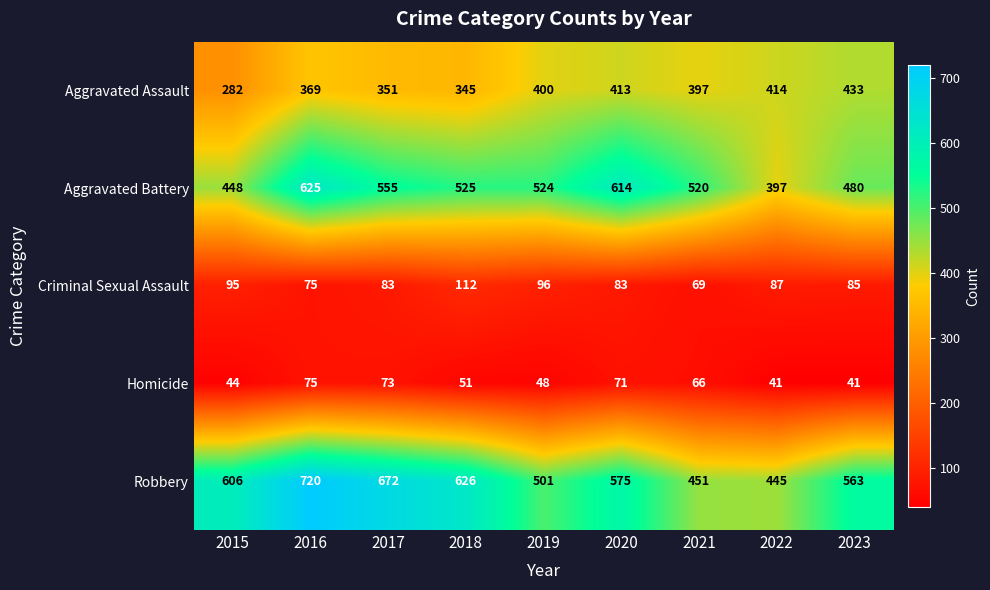

At how many categories does at least one series exceed 311?

9